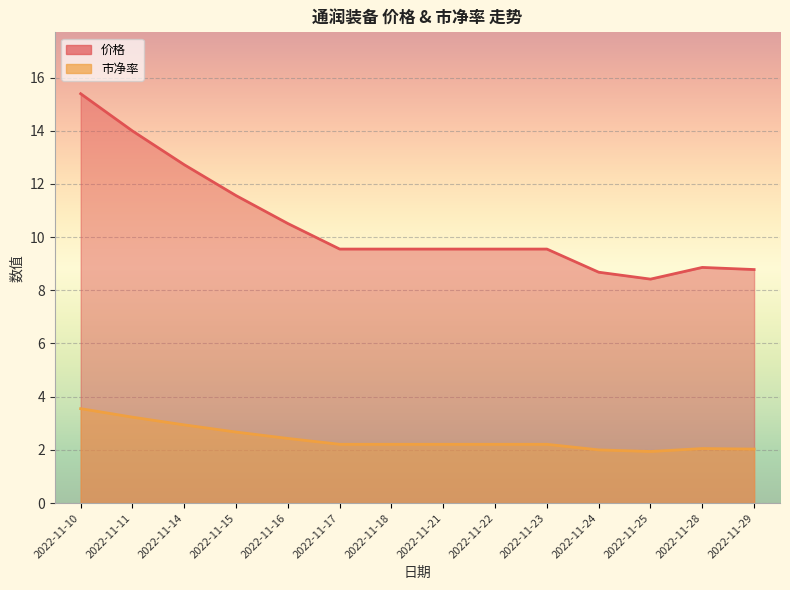

Reading left to right, transcribe all the data shown in this chart.

价格: 2022-11-10=15.4	2022-11-11=14.0	2022-11-14=12.7	2022-11-15=11.6	2022-11-16=10.5	2022-11-17=9.6	2022-11-18=9.6	2022-11-21=9.6	2022-11-22=9.6	2022-11-23=9.6	2022-11-24=8.7	2022-11-25=8.4	2022-11-28=8.9	2022-11-29=8.8
市净率: 2022-11-10=3.5	2022-11-11=3.2	2022-11-14=2.9	2022-11-15=2.7	2022-11-16=2.4	2022-11-17=2.2	2022-11-18=2.2	2022-11-21=2.2	2022-11-22=2.2	2022-11-23=2.2	2022-11-24=2.0	2022-11-25=1.9	2022-11-28=2.0	2022-11-29=2.0